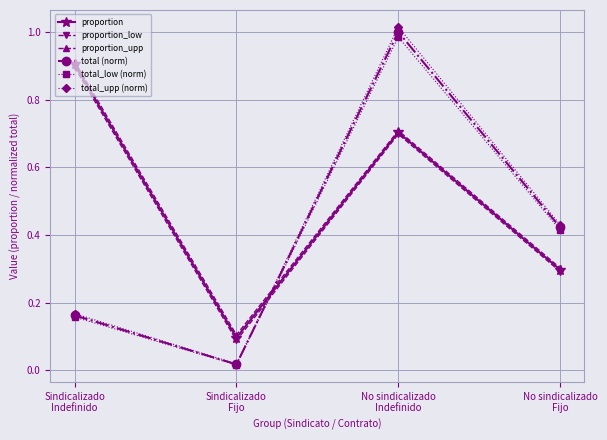

True or false: proportion_low has more than 1 points higher than both neighbors.

False